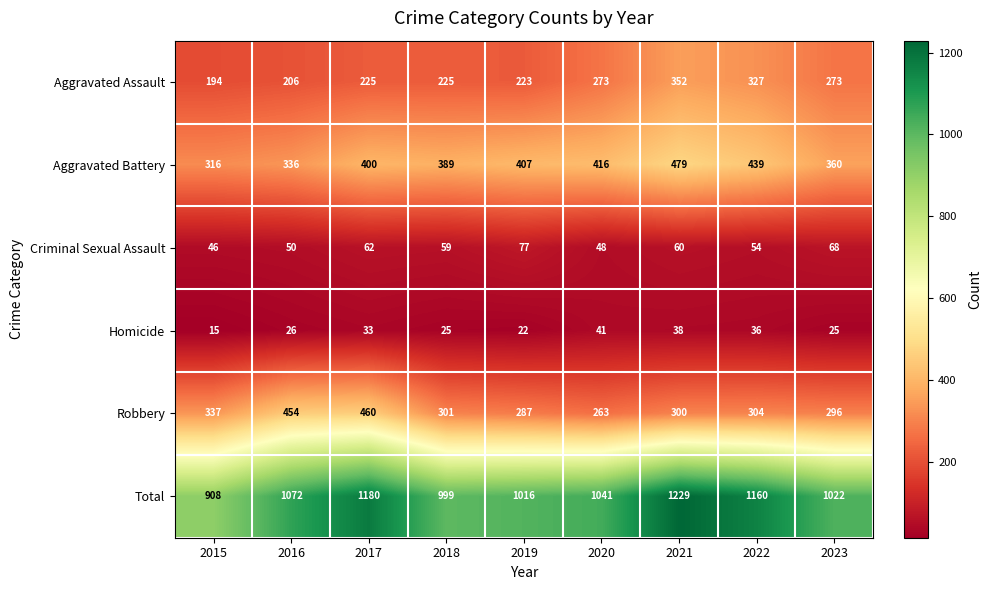

The Homicide series shows 15 at 2015. True or false?

True